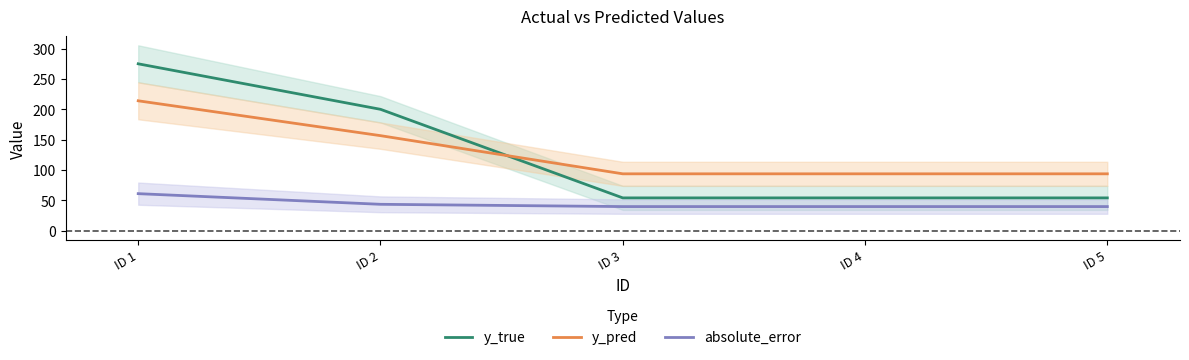

The y_pred series shows 21.0 at ID 3. True or false?

False